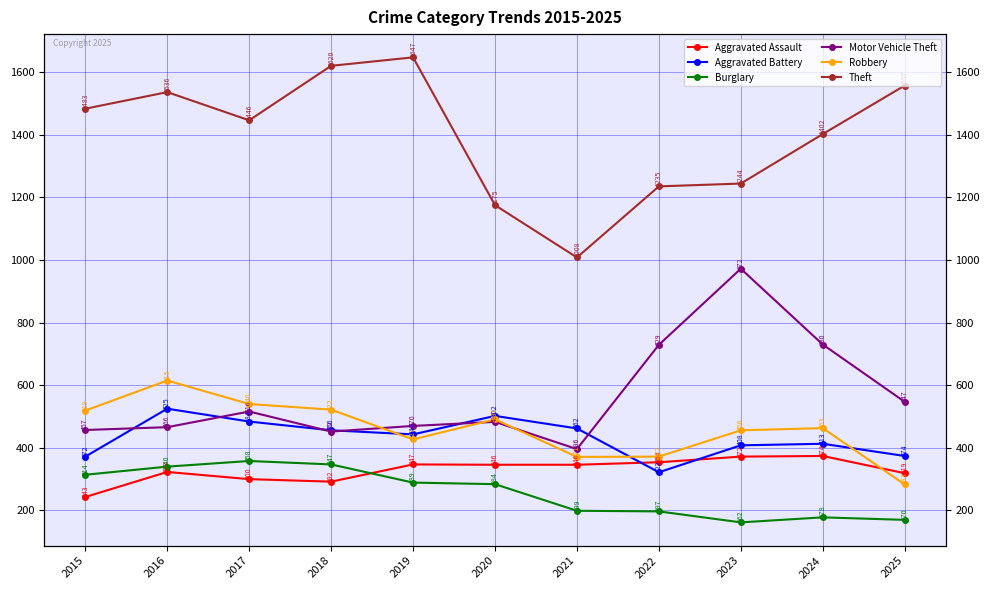

Which category has the lowest value across all series?

2023